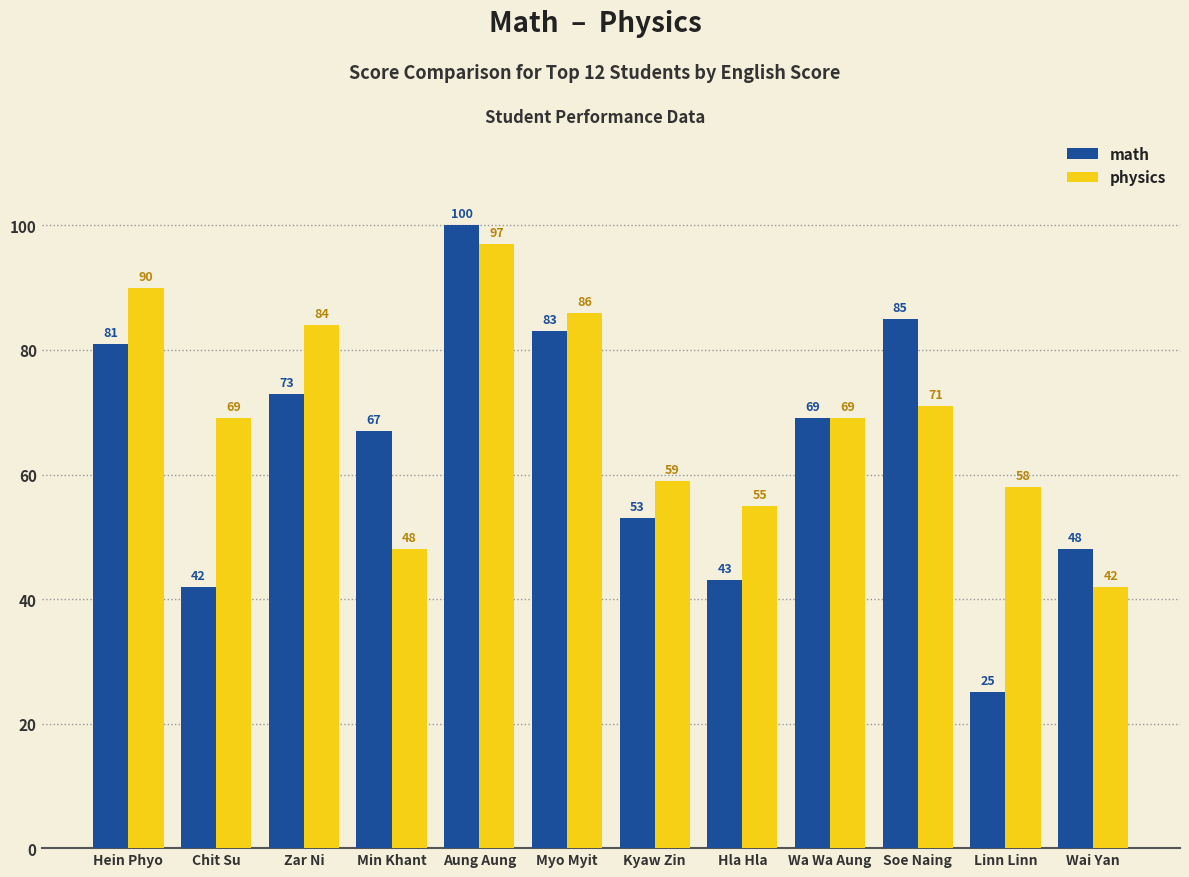

What is the difference between the highest and lowest values at Min Khant?

19